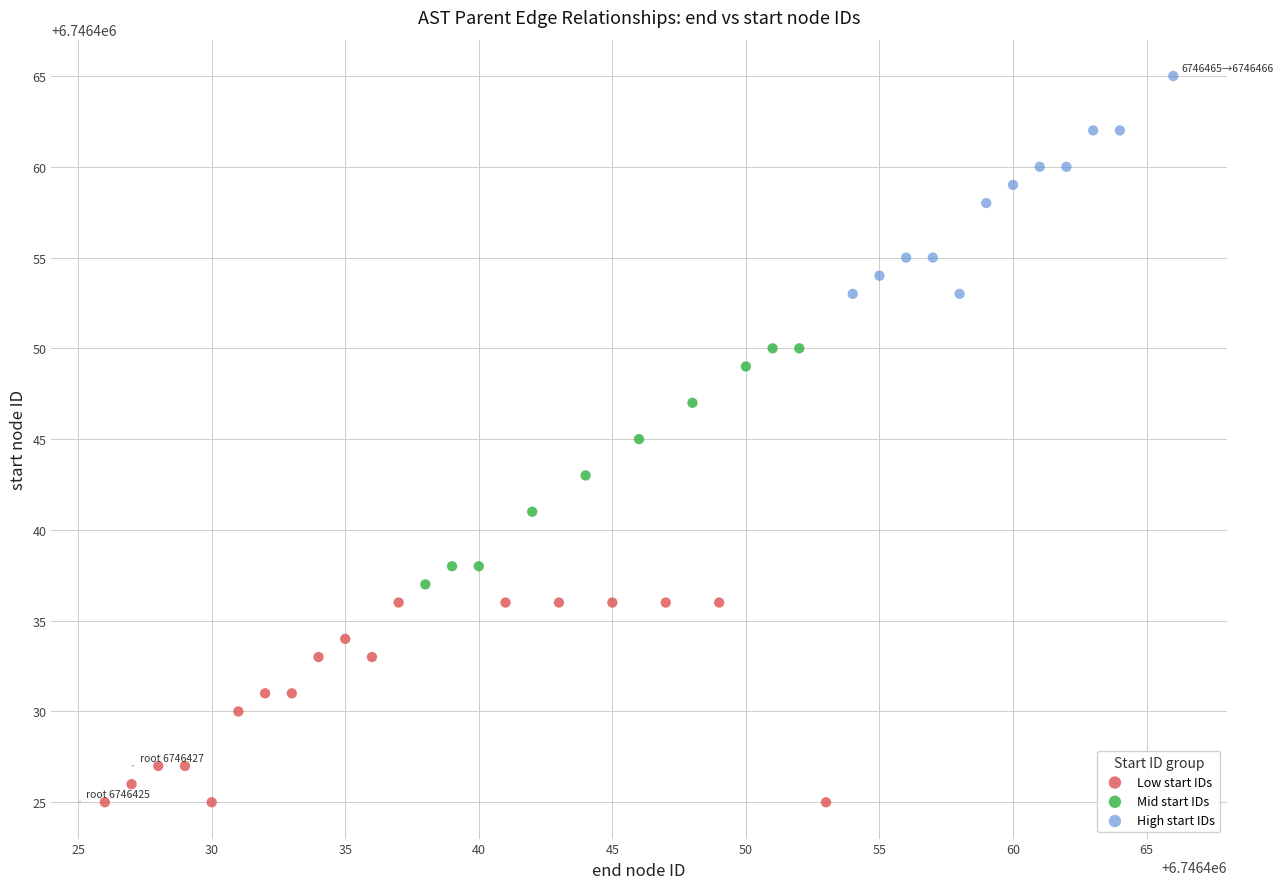

Which series contains the highest Y value?

High start IDs